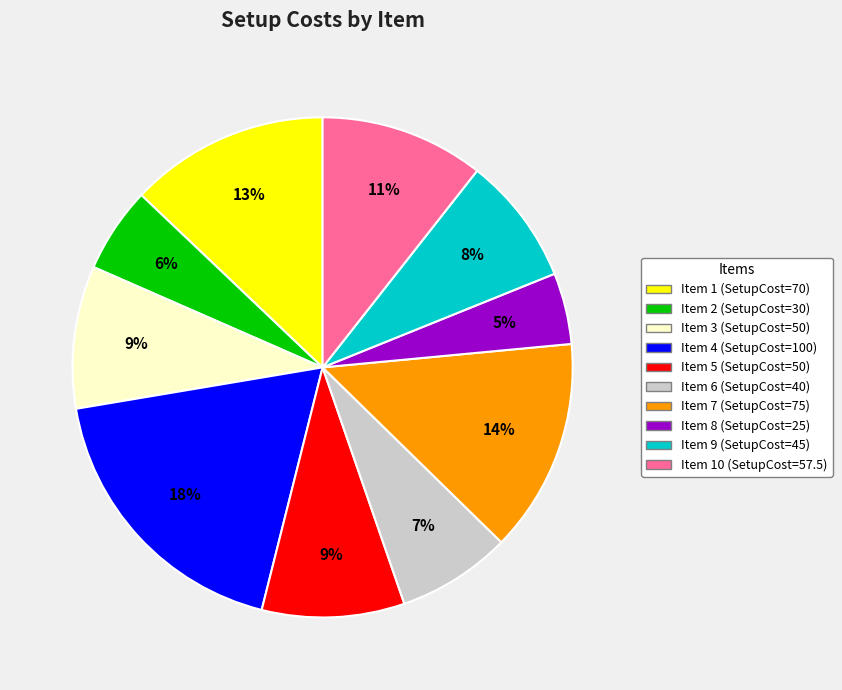

Count the number of slices in the pie.

10